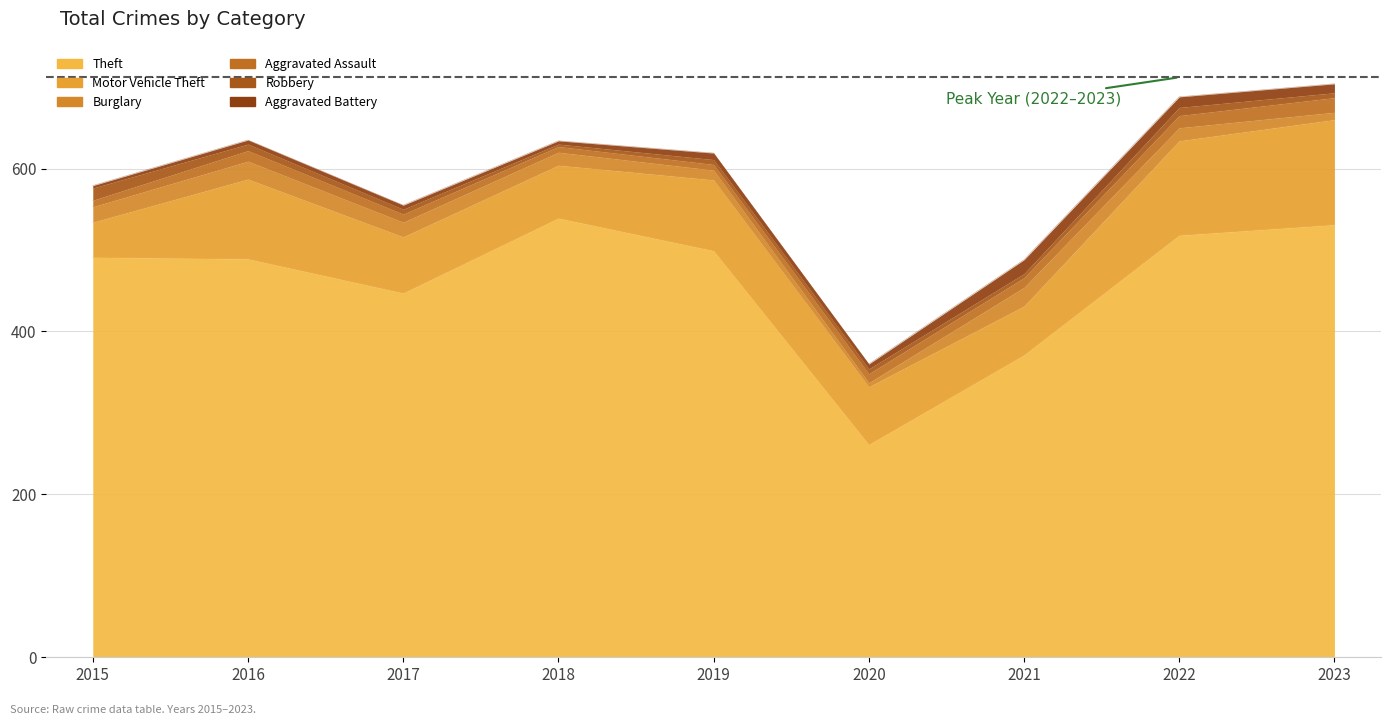

Reading left to right, extract all data points from this chart.

Theft: 491	489	447	539	499	261	371	518	531
Motor Vehicle Theft: 43	98	69	65	87	71	60	116	129
Burglary: 19	22	18	16	12	5	23	16	9
Aggravated Assault: 8	13	10	7	7	11	12	15	18
Robbery: 15	8	6	3	6	6	5	10	6
Aggravated Battery: 3	5	5	4	8	6	17	13	11